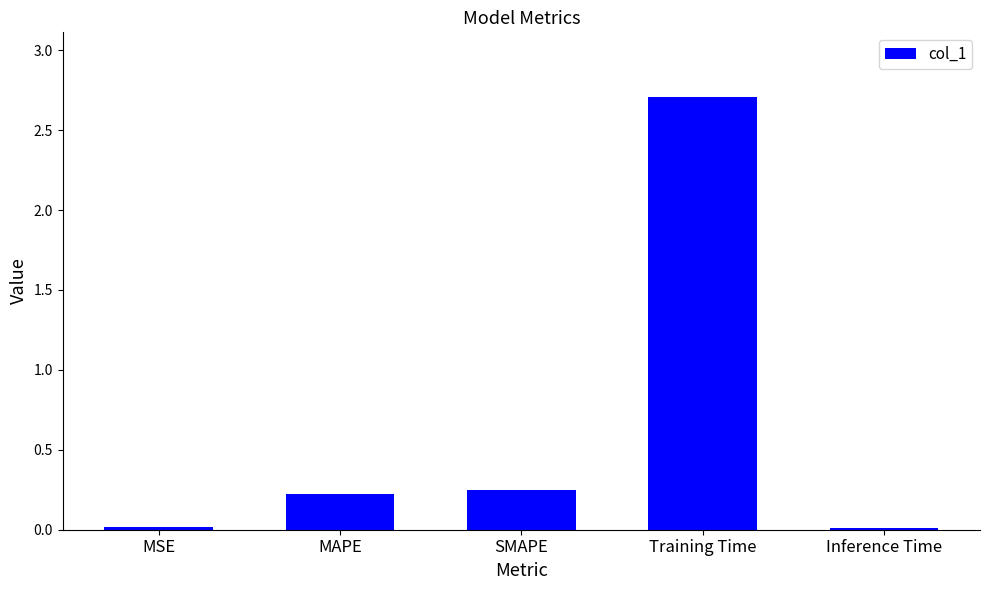

What is the approximate value at Training Time?

2.7